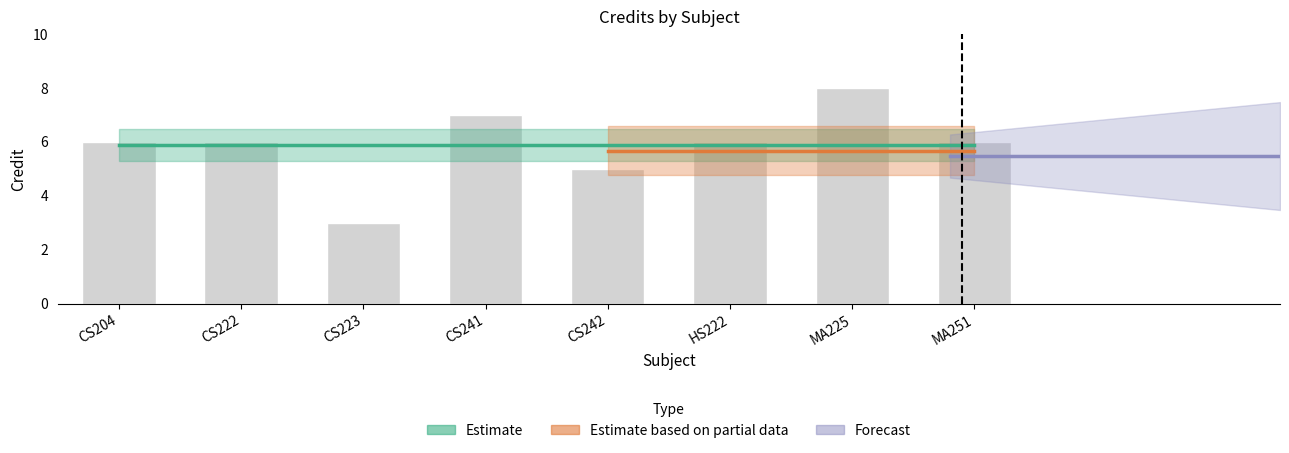

Reading left to right, transcribe all the data shown in this chart.

CS204=6	CS222=6	CS223=3	CS241=7	CS242=5	HS222=6	MA225=8	MA251=6